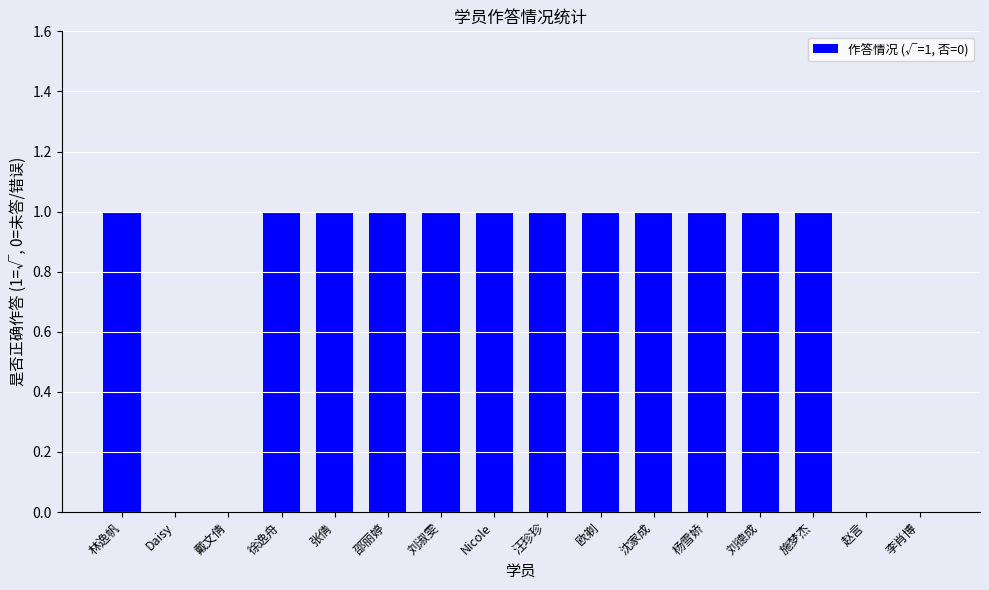

Reading left to right, what are all the values shown in this chart?

林逸帆=1	Daisy=0	戴文倩=0	徐逸舟=1	张倩=1	邵丽婷=1	刘淑雯=1	Nicole=1	汪珍珍=1	欧剃=1	沈家成=1	杨雪娇=1	刘德成=1	施梦杰=1	赵言=0	李肖博=0